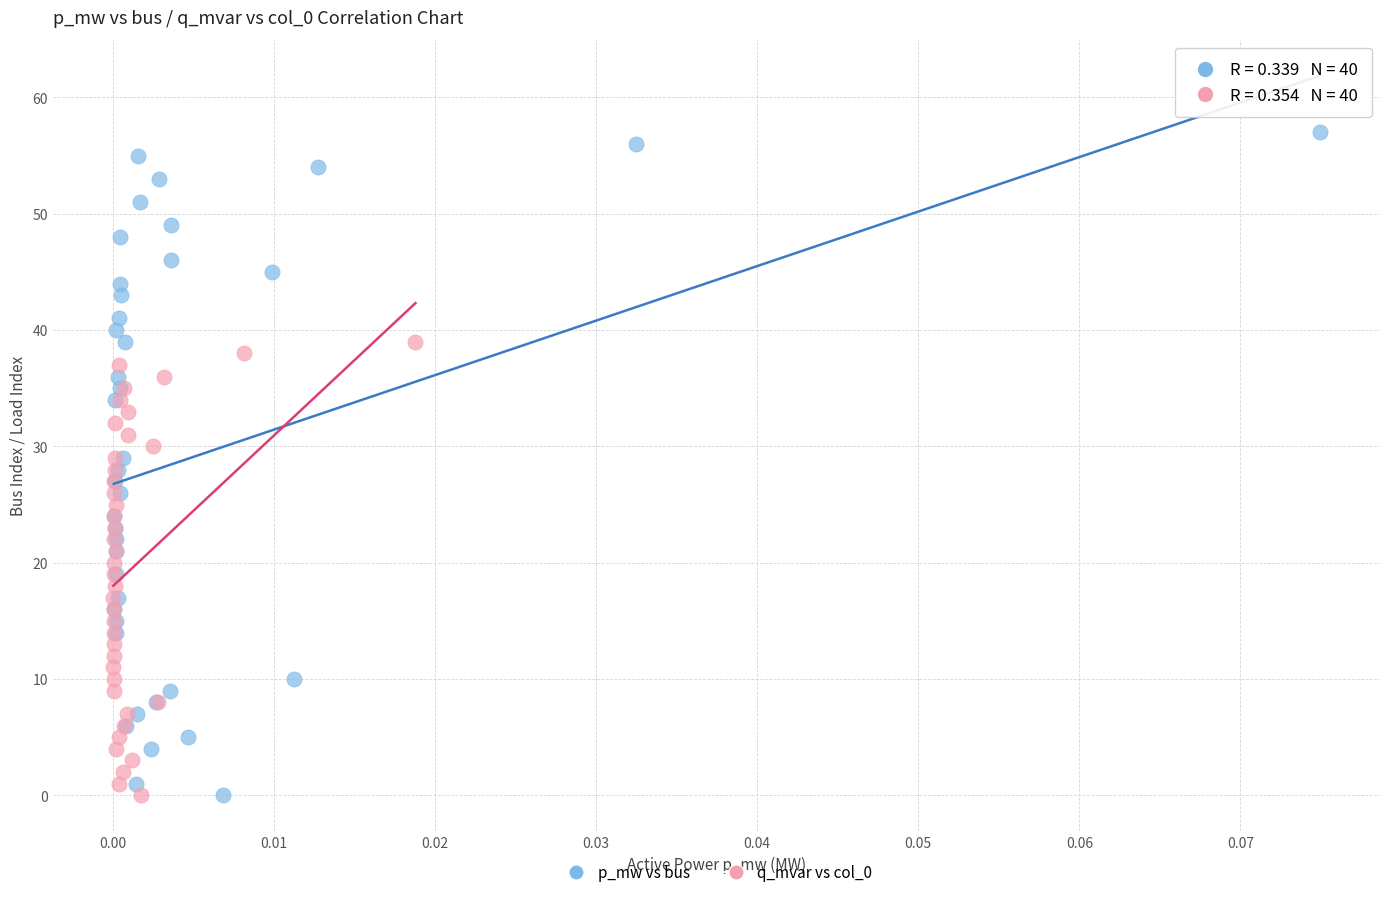

Which series has the largest Y range (max minus min)?

p_mw vs bus